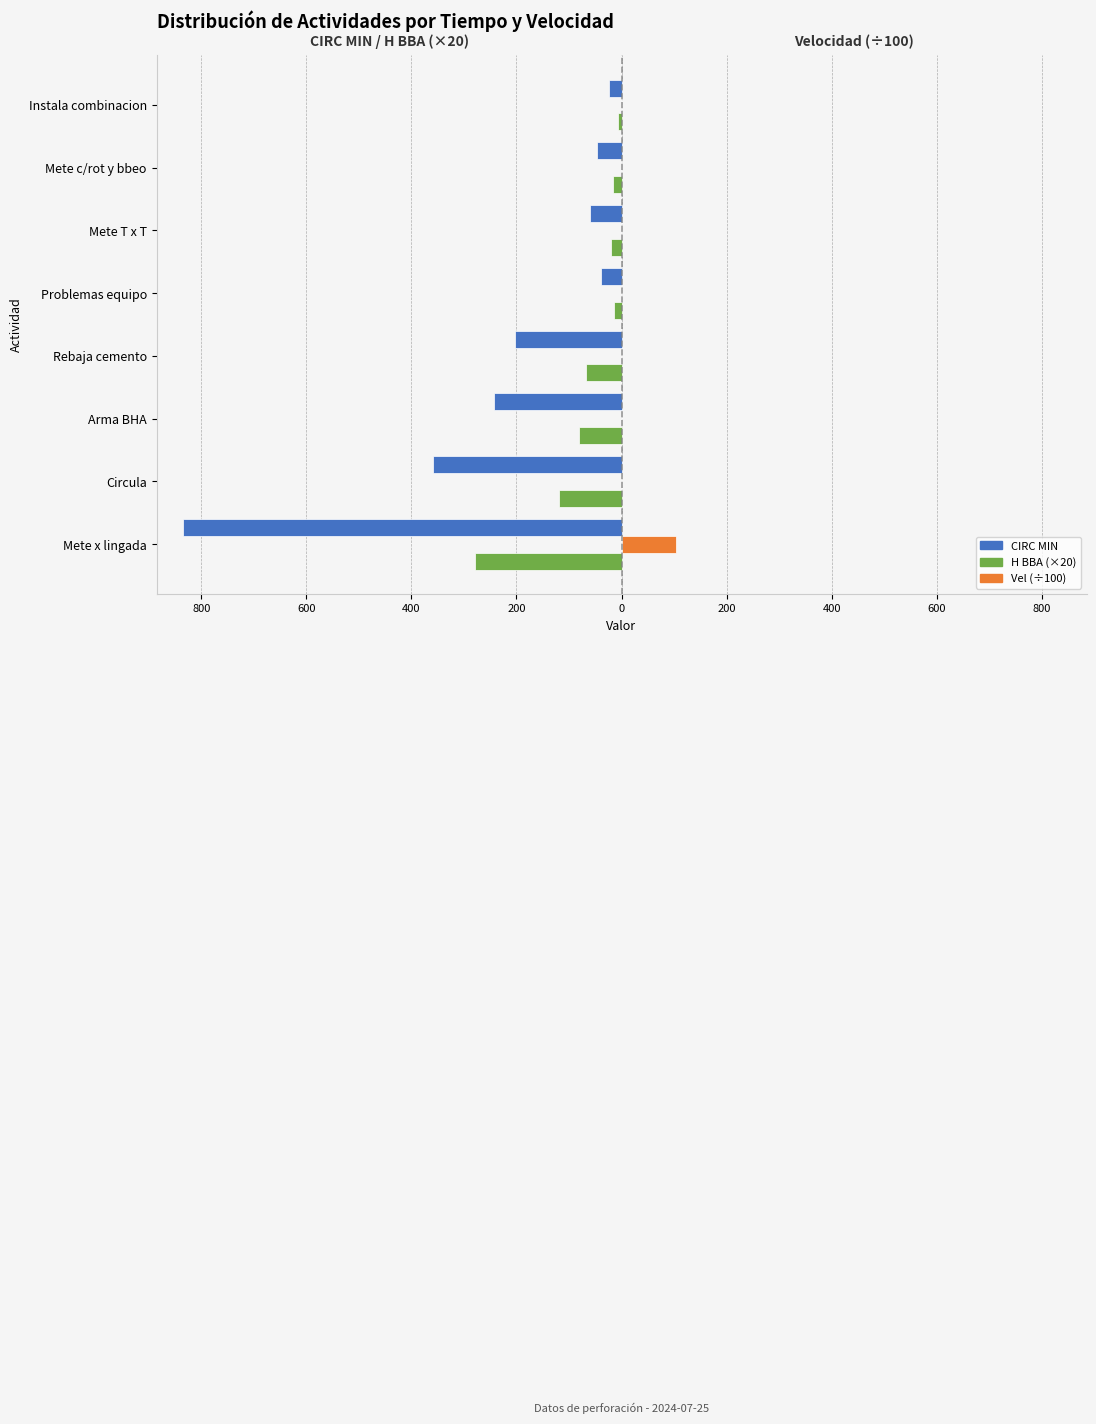

What are all the series names shown in the legend?

CIRC MIN, H BBA (×20), Vel (÷100)